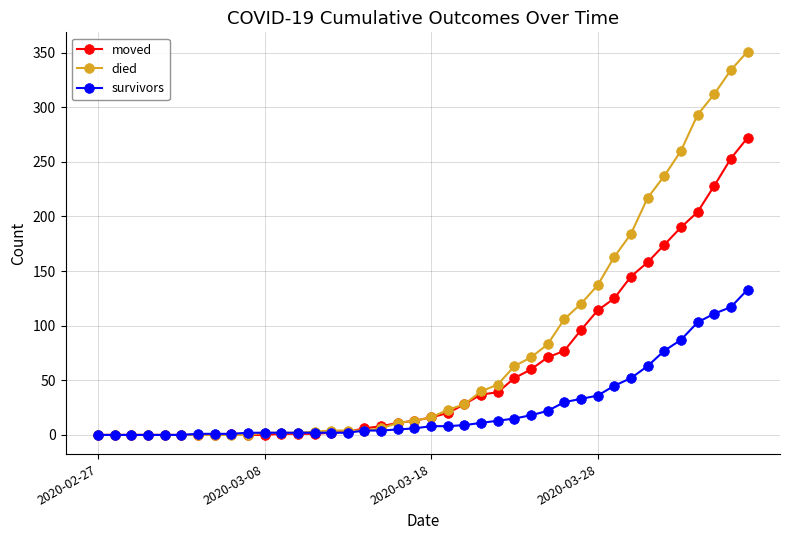

Does the chart display data point markers on the line(s)?

Yes